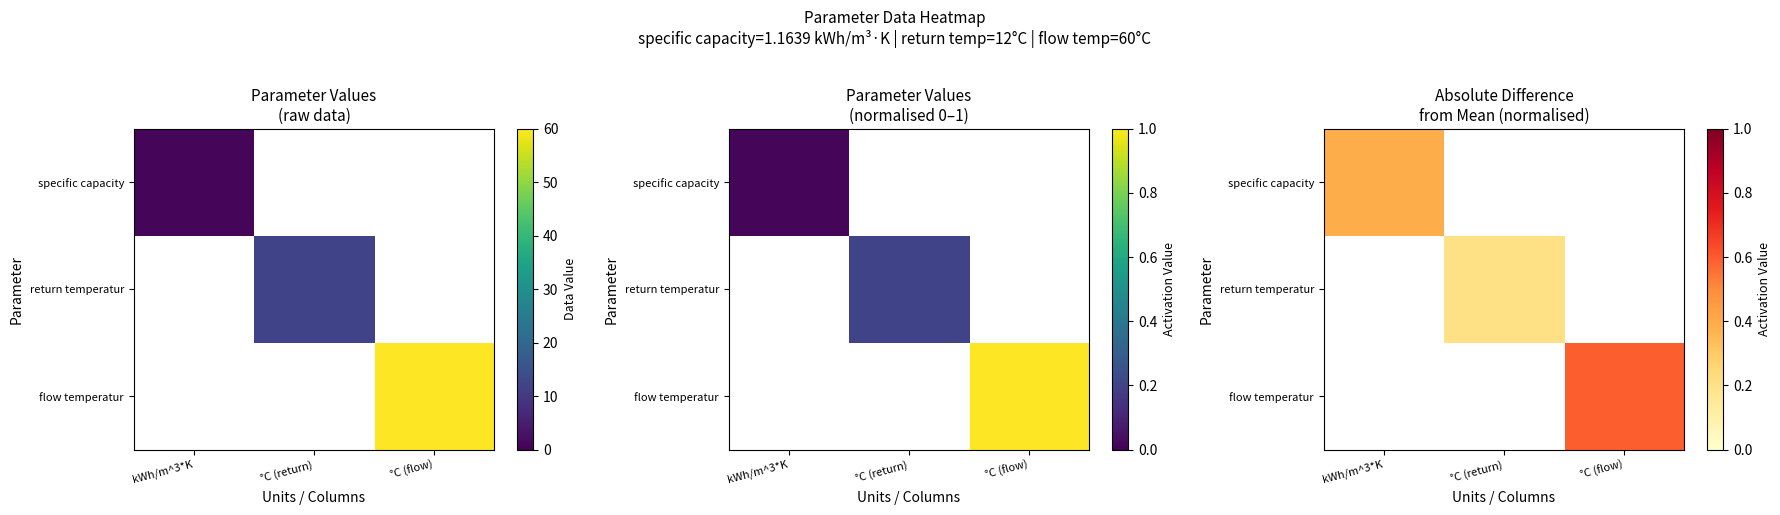

Which label corresponds to the largest value in the chart?

°C (flow)